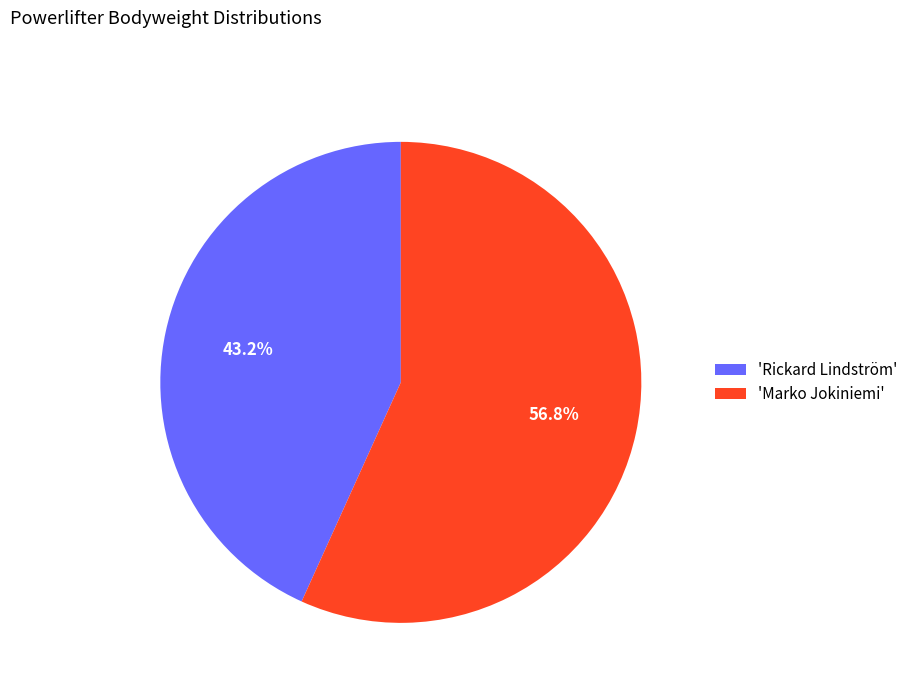

What is the largest slice in the pie chart?

'Marko Jokiniemi'